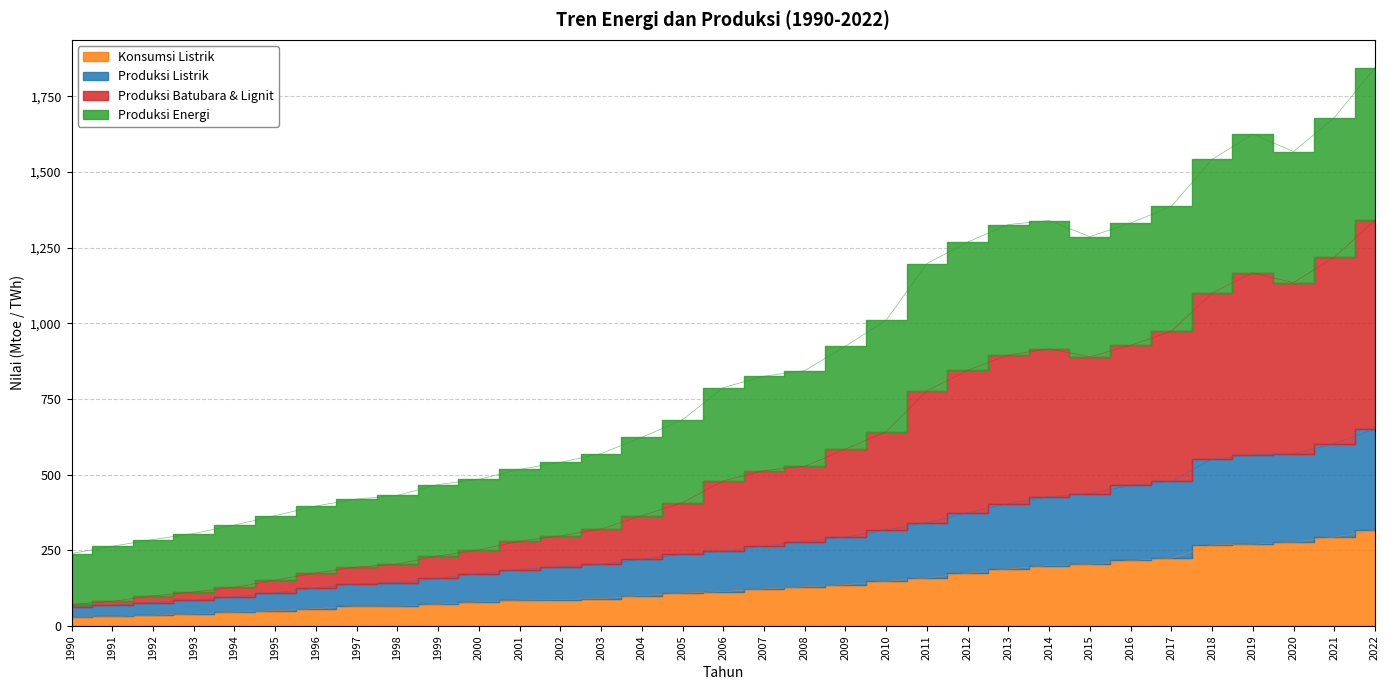

How many values in the Produksi Energi series are below 787?

16